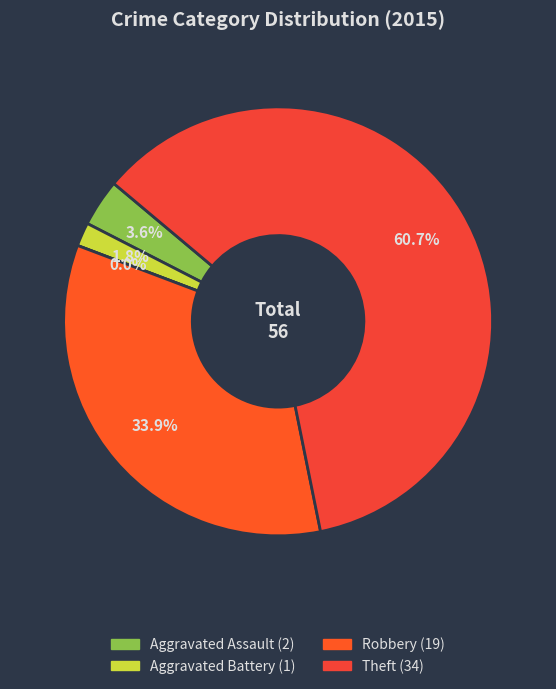

The Criminal Sexual Assault slice represents 1% of the pie. True or false?

False